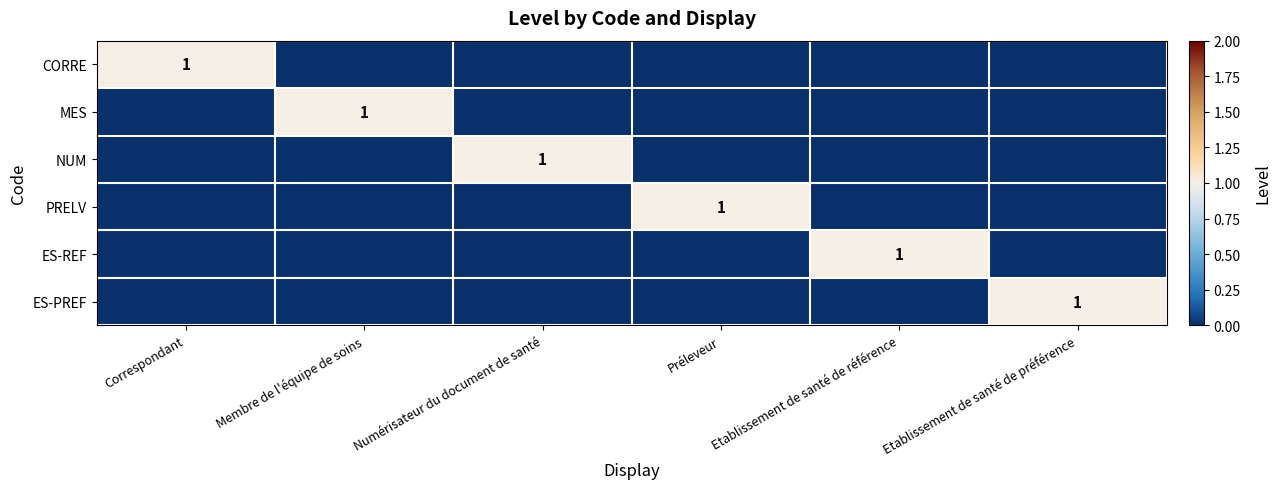

What is the spread (max minus min) of values at Membre de l'équipe de soins?

1